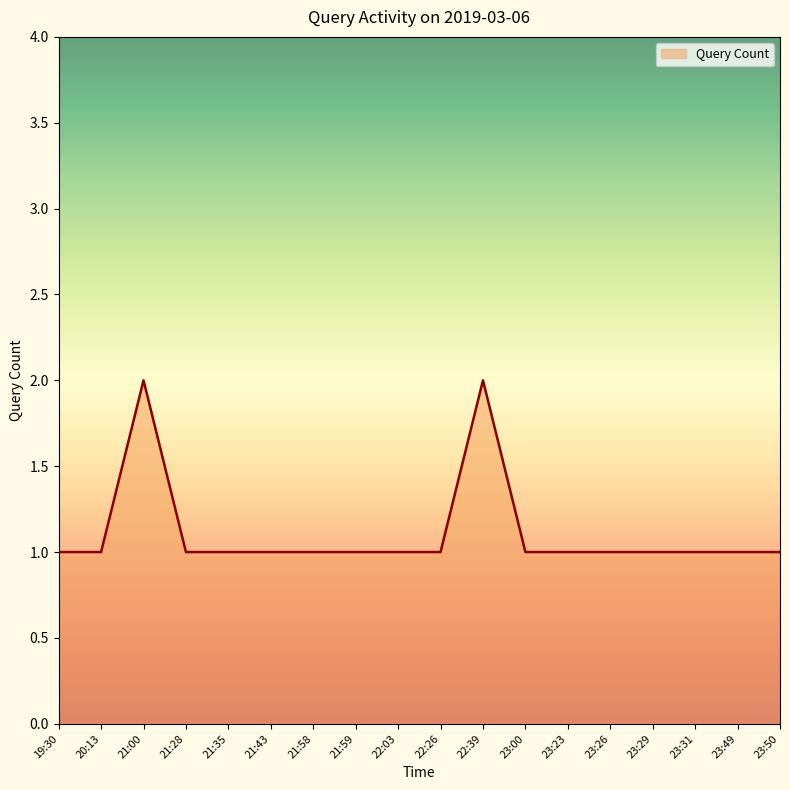

Reading left to right, extract all data points from this chart.

1	1	2	1	1	1	1	1	1	1	2	1	1	1	1	1	1	1